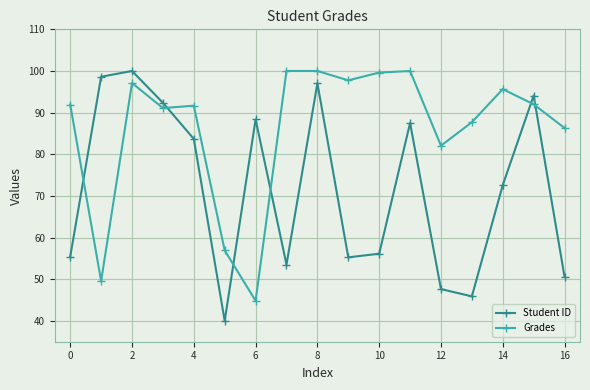

What is the average value of the Grades series?

86.1